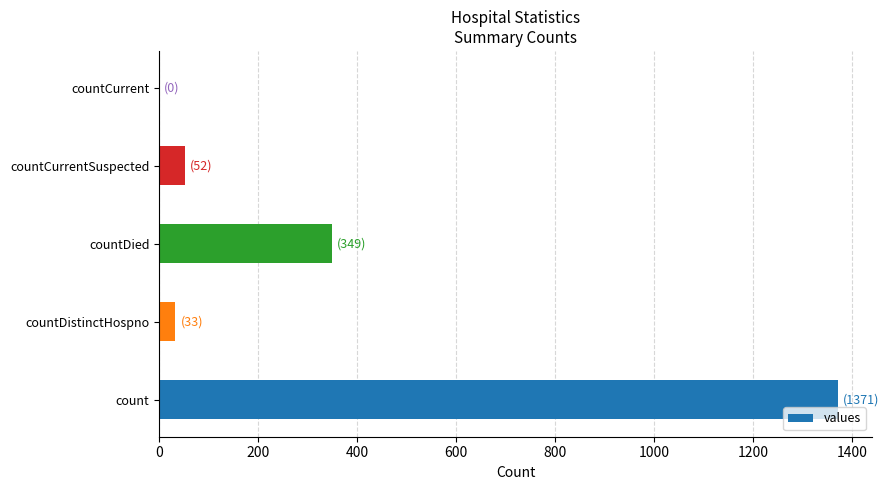

Reading bottom to top, what are all the values shown in this chart?

count=1371	countDistinctHospno=33	countDied=349	countCurrentSuspected=52	countCurrent=0